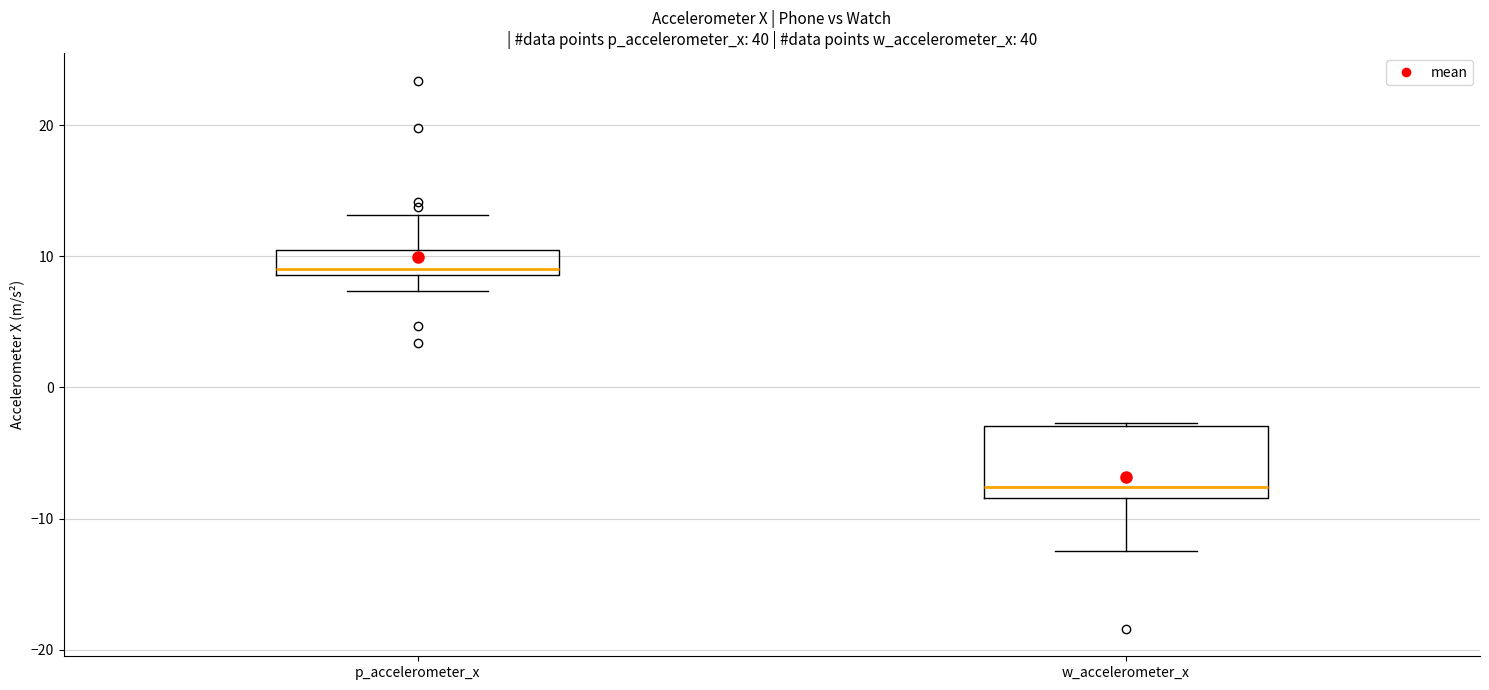

Where is the lower edge of the box for p_accelerometer_x on the y-axis? The values are not printed on the chart, so give them approximately, as read against the axis.

9